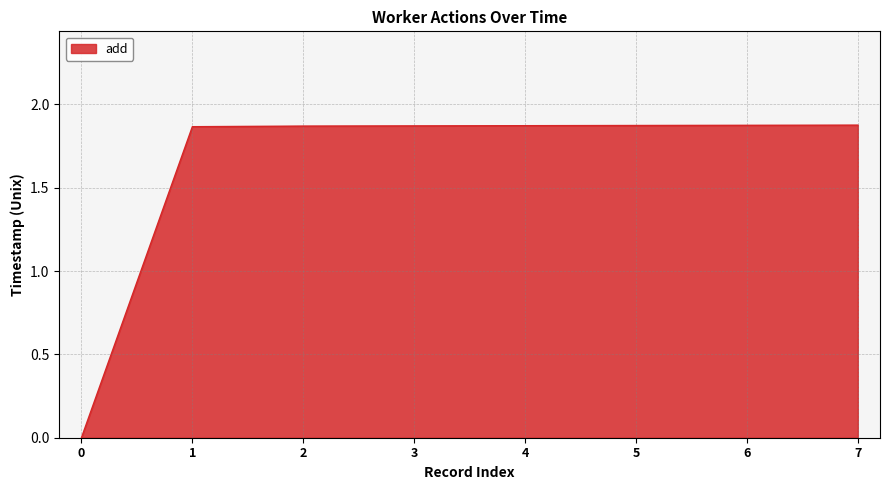

True or false: the data shows 1.2 at 5.

False